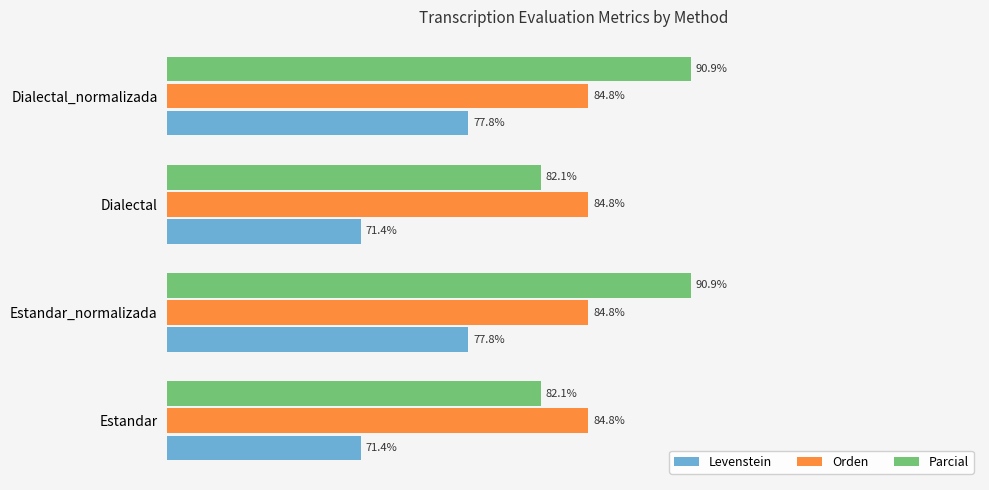

Which series has the widest spread of values?

Parcial